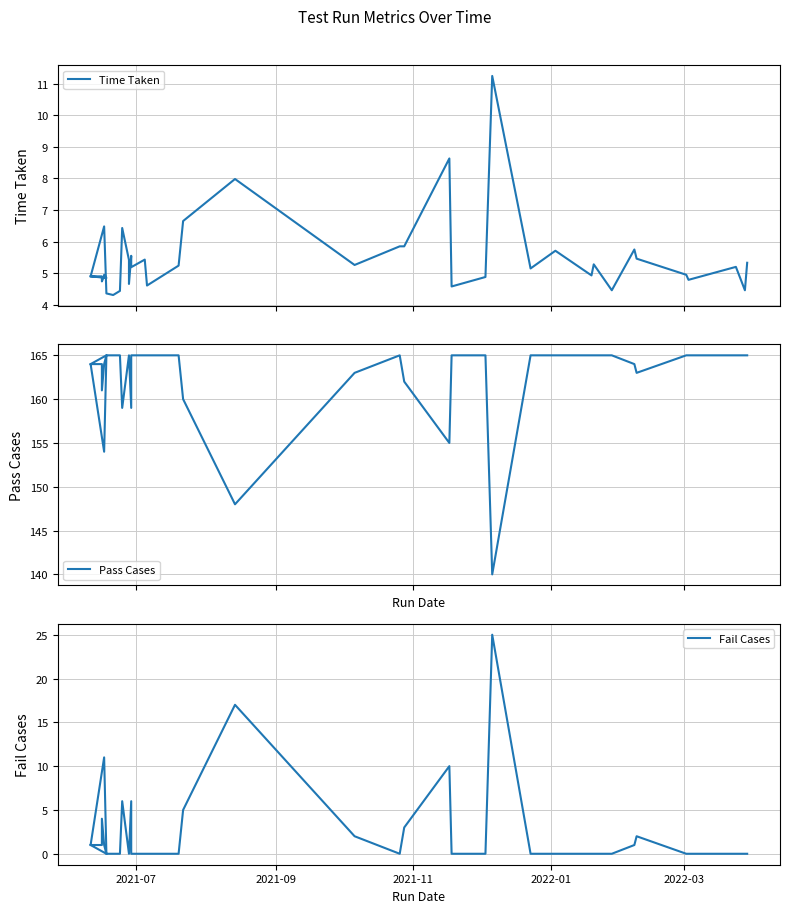

How many values in the Time Taken series are below 5?

19